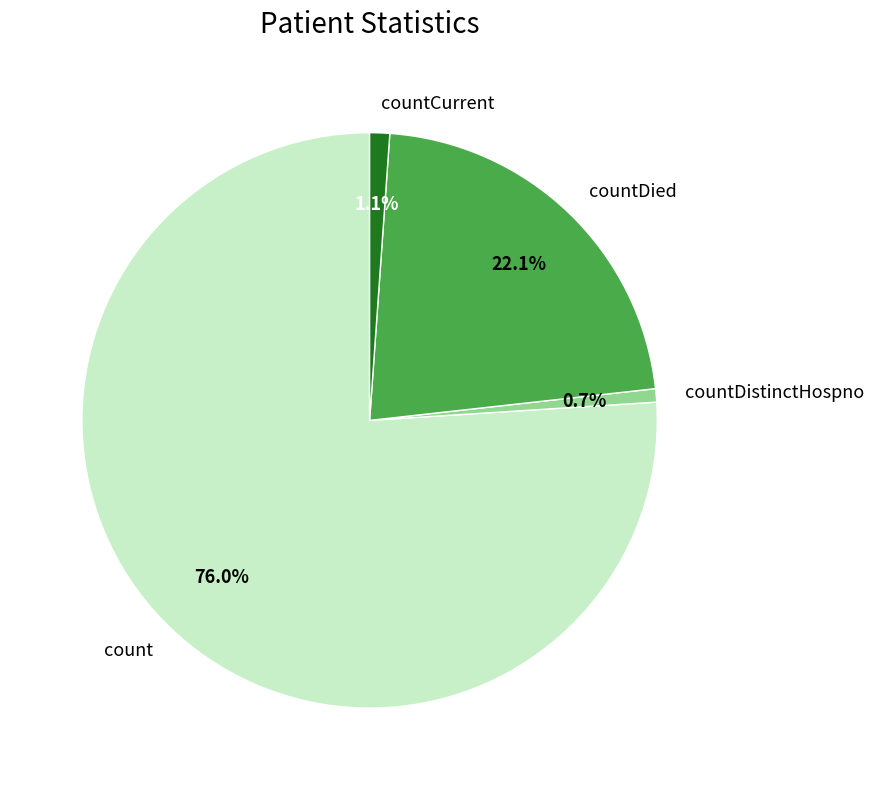

How much of the chart is everything except countCurrent?

98.9%